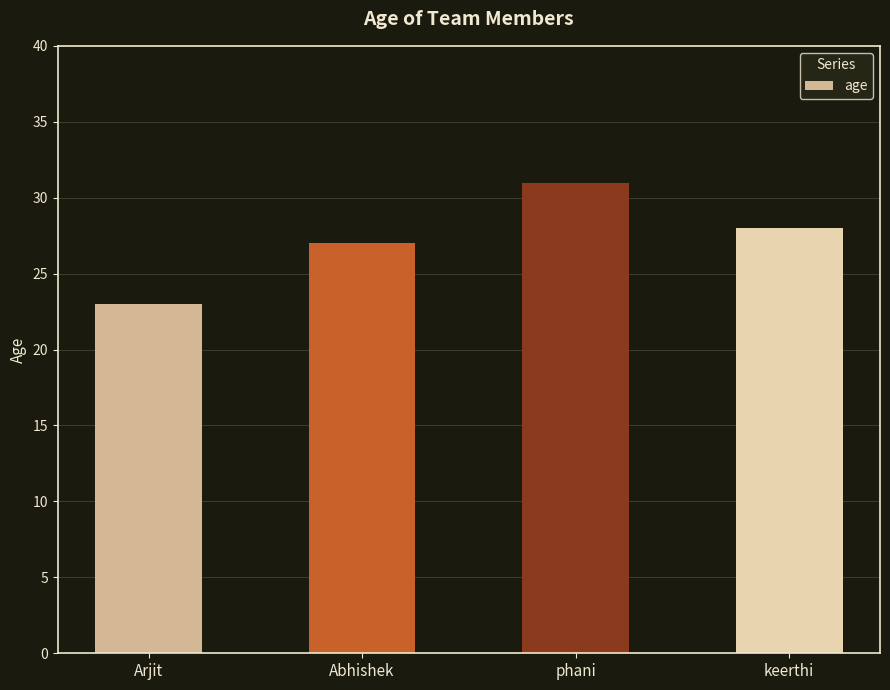

At which category does the chart reach its minimum across all series?

Arjit